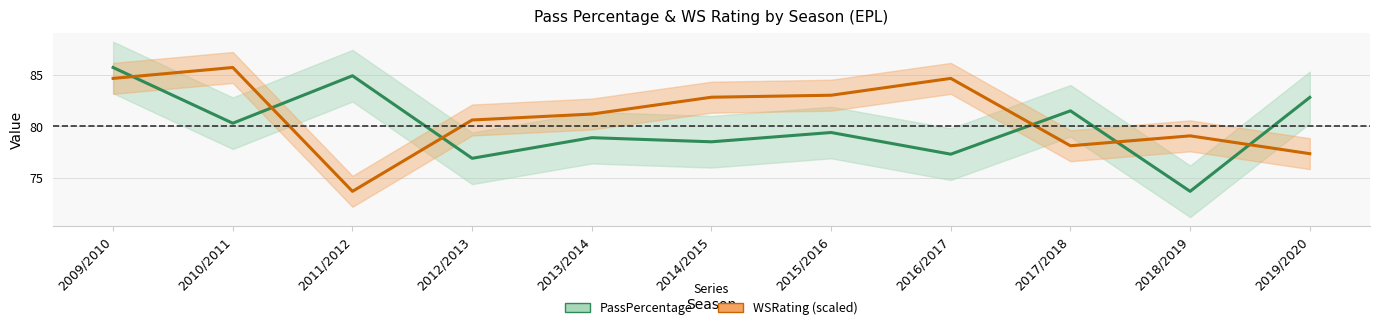

Between 2013/2014 and 2019/2020, which series saw the biggest shift?

PassPercentage